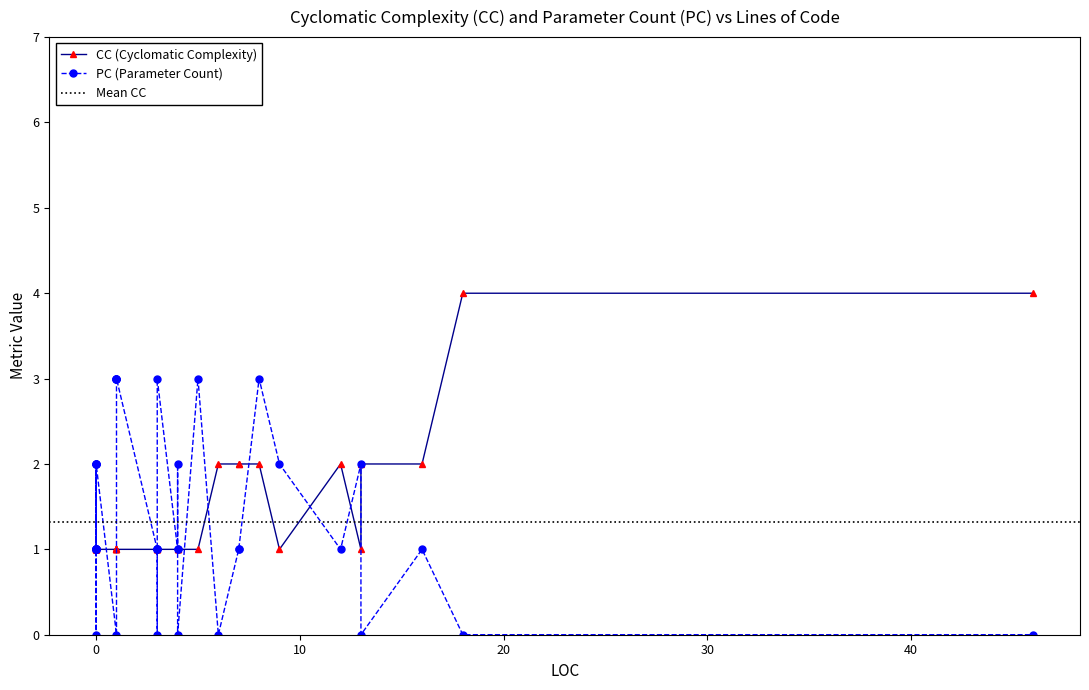

Between 26 and 20, which is larger?

26